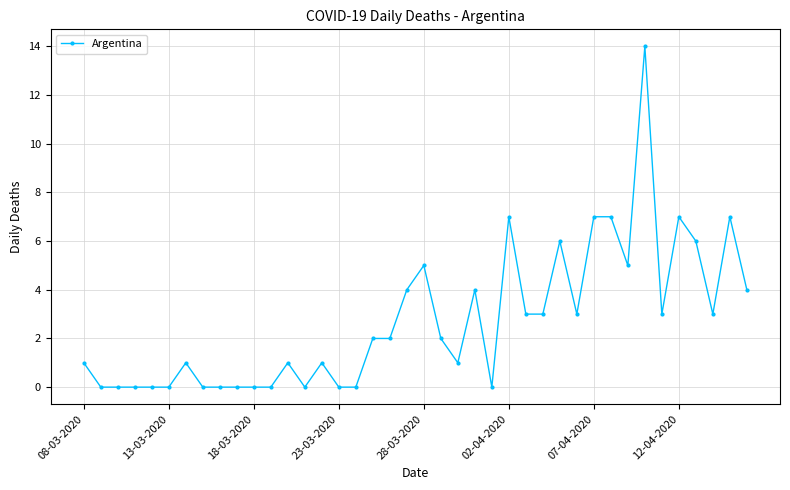

True or false: there are more than 2 points higher than both neighbors.

True